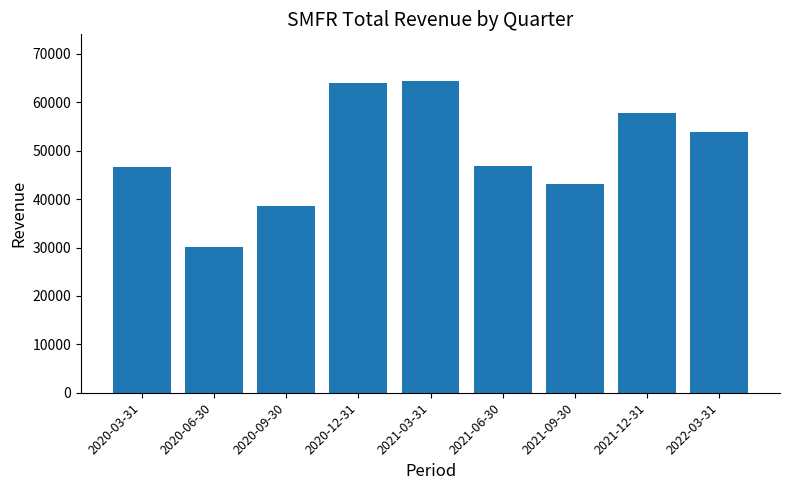

What is the minimum value shown in the chart?

30100